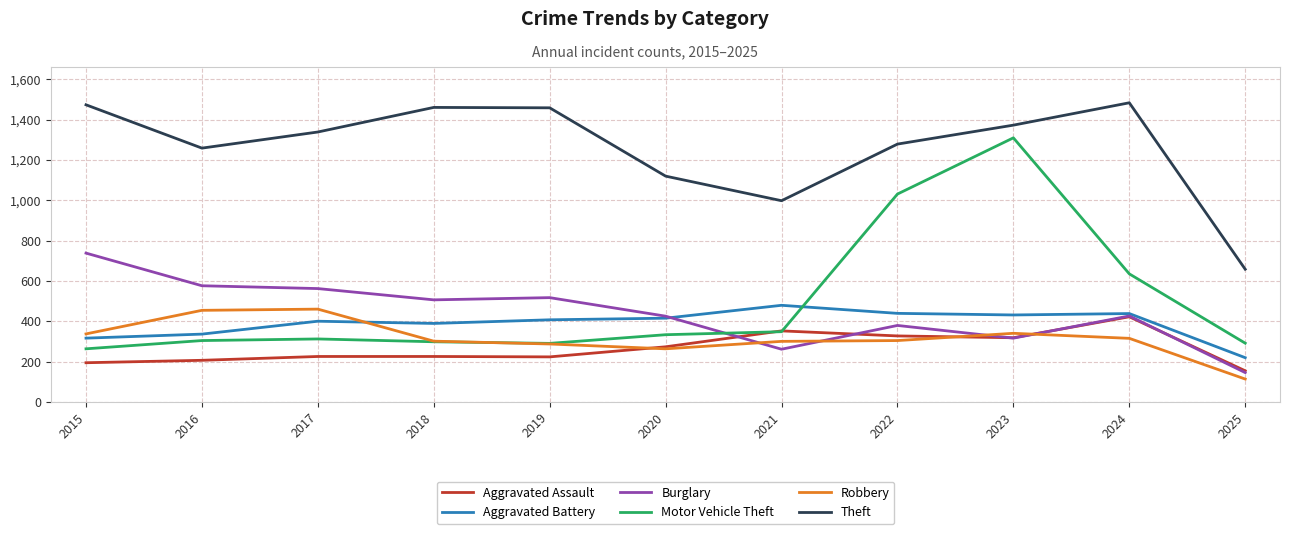

Which series has the largest total across all categories?

Theft